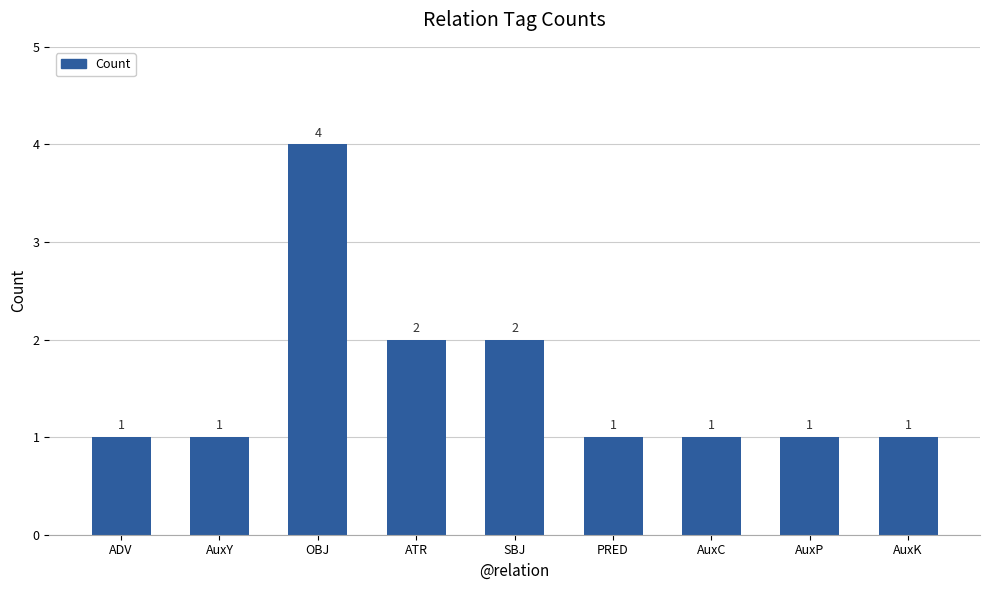

Count the values in the range 1 to 2.

8